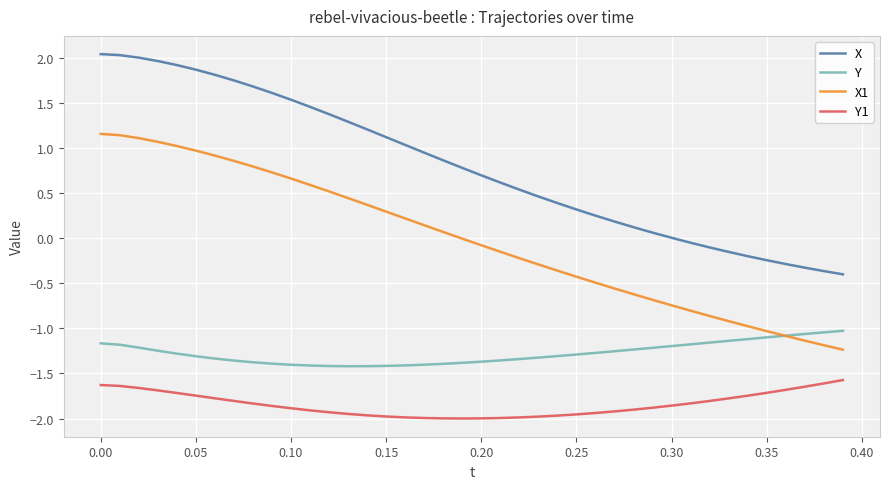

What is the maximum value for Y?

-1.0